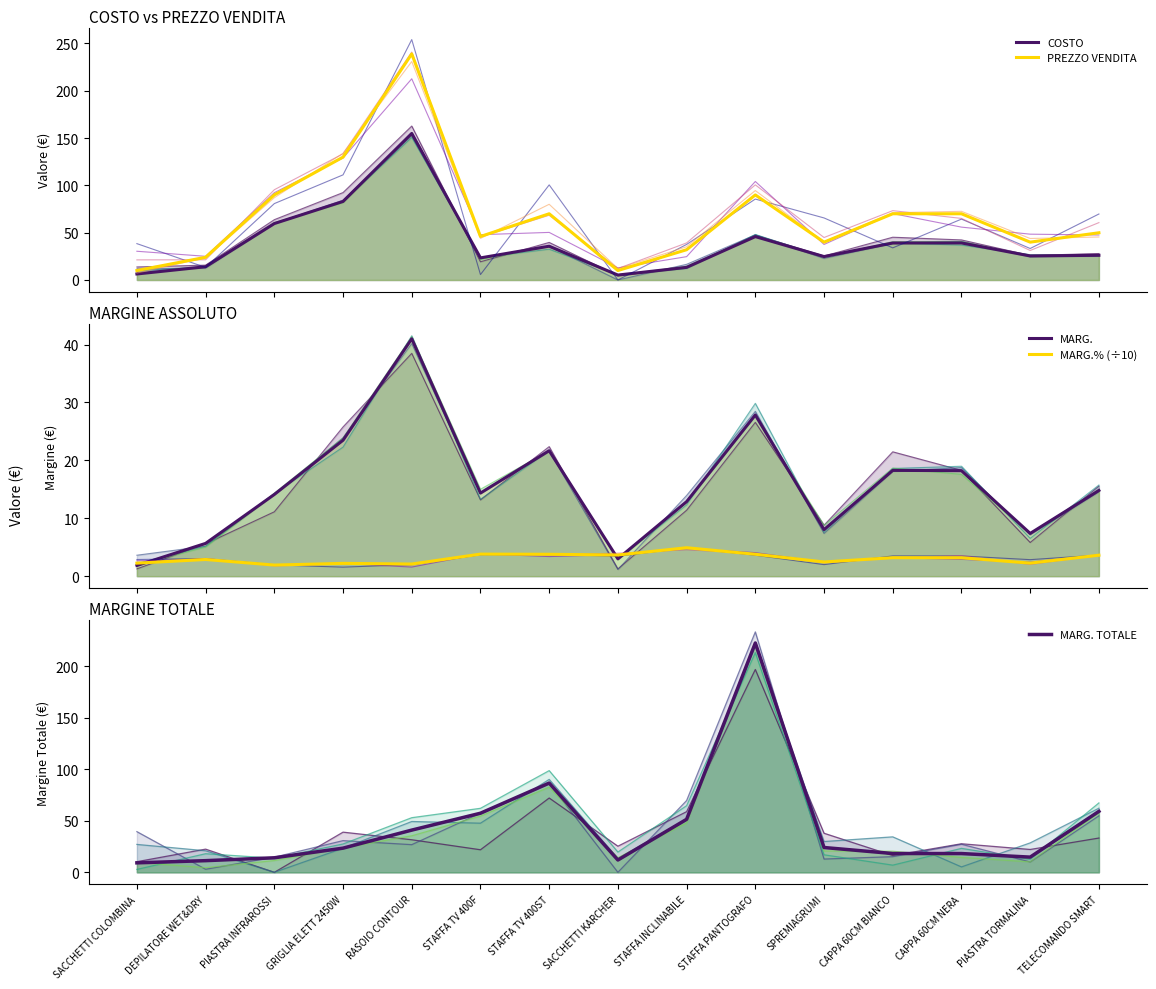

What is the smallest value displayed?

1.8